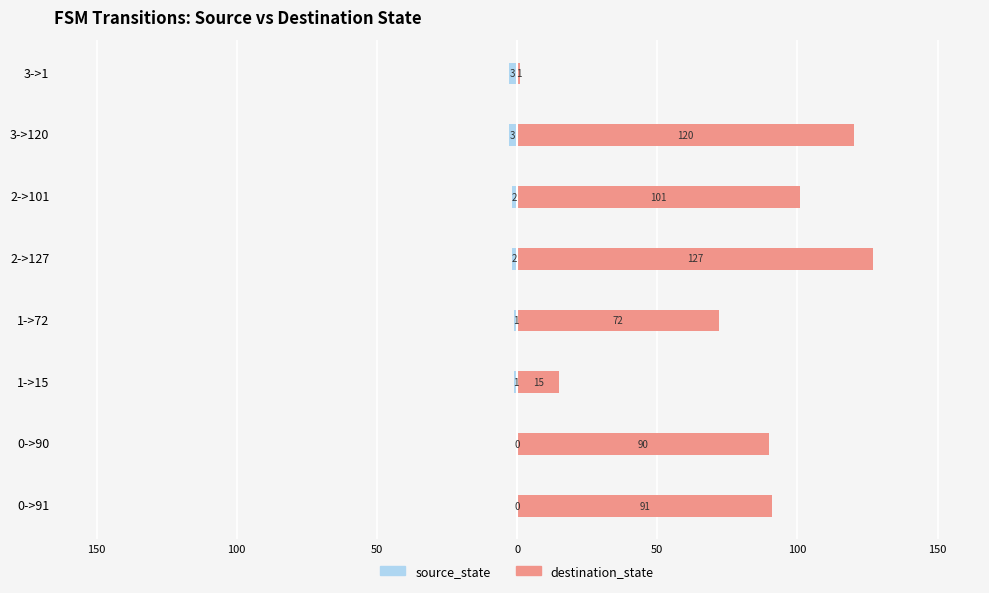

Is it true that destination_state equals 171 at 3->120?

False